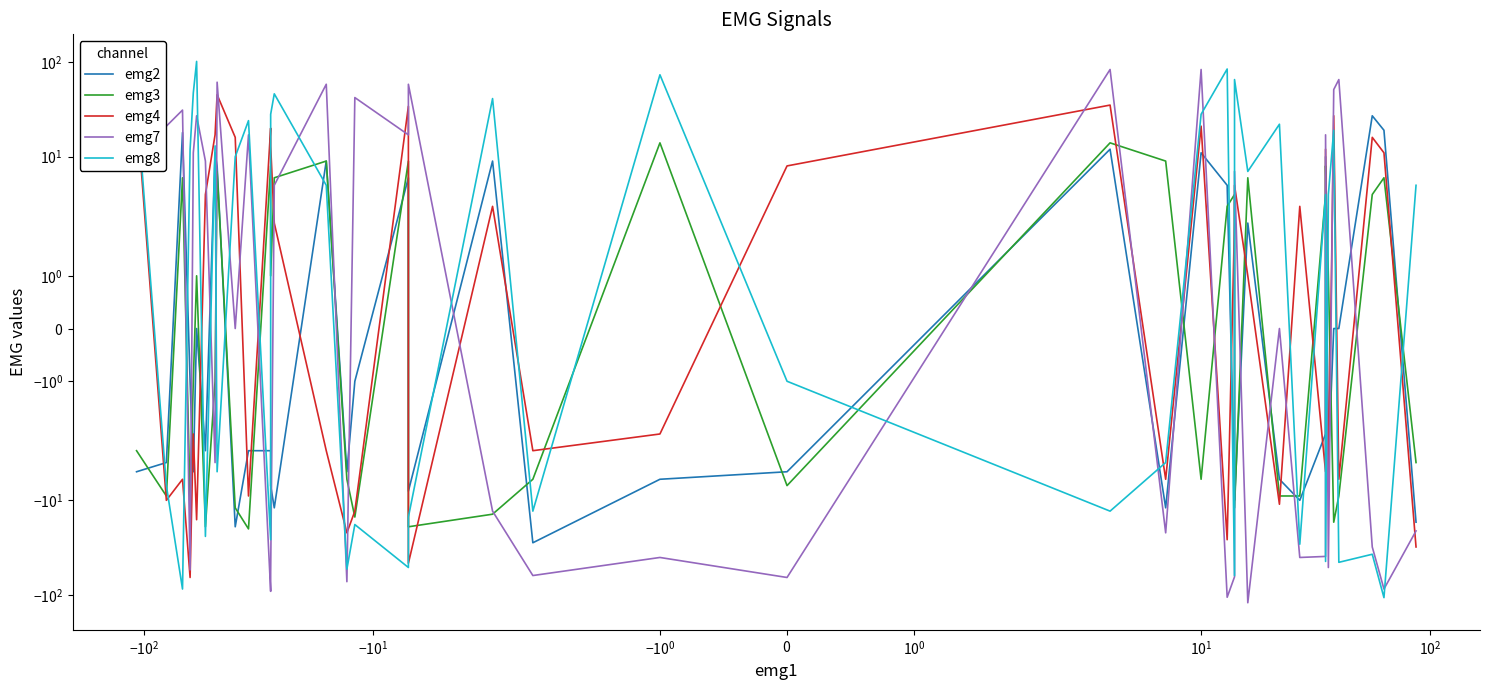

How many interior local peaks does the emg7 series have?

14